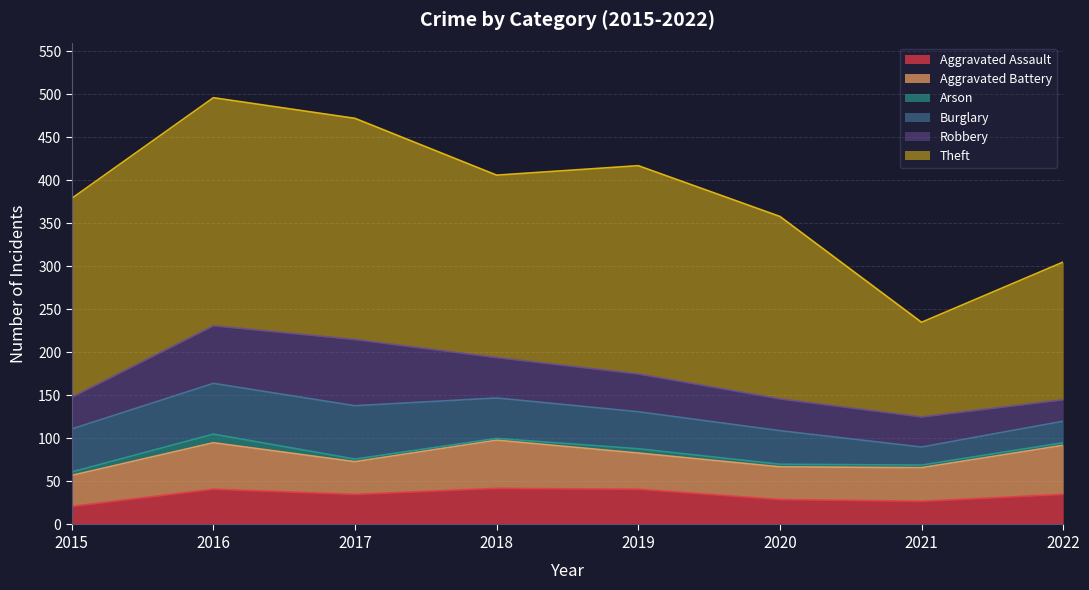

What is the sum of the Burglary values at 2016 and 2022?

84